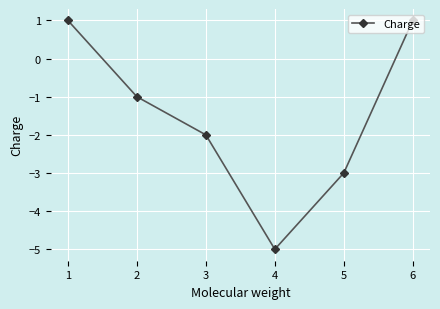

Where is the first local minimum?

4